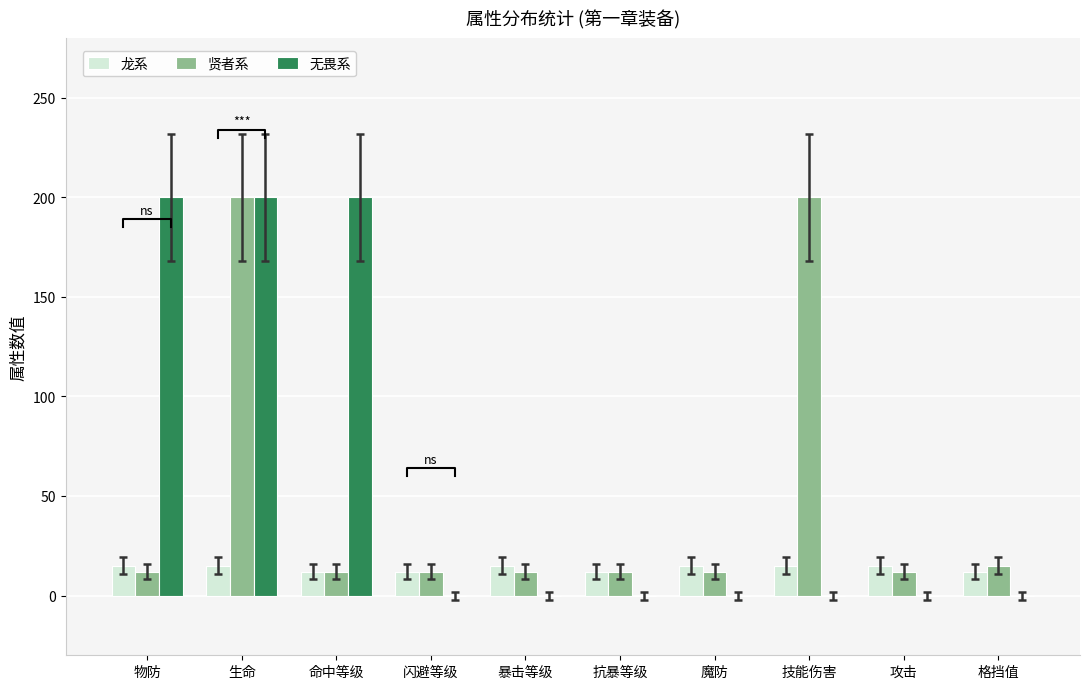

List the labels in order of 贤者系 value, largest first.

生命, 技能伤害, 格挡值, 物防, 命中等级, 闪避等级, 暴击等级, 抗暴等级, 魔防, 攻击